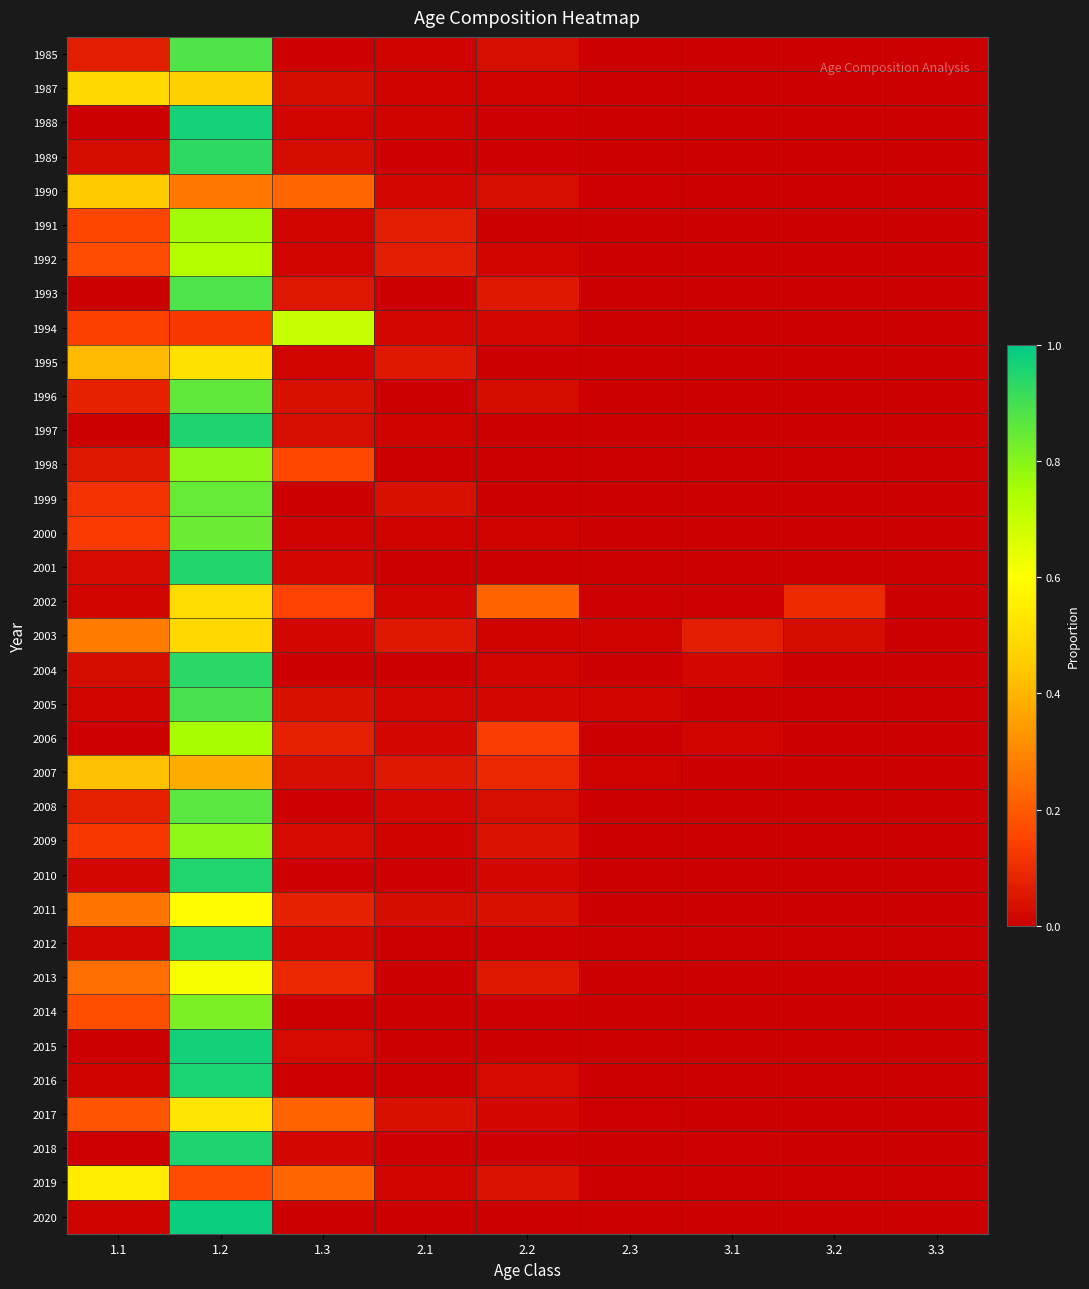

What is the spread (max minus min) of values at 1.3?

0.7